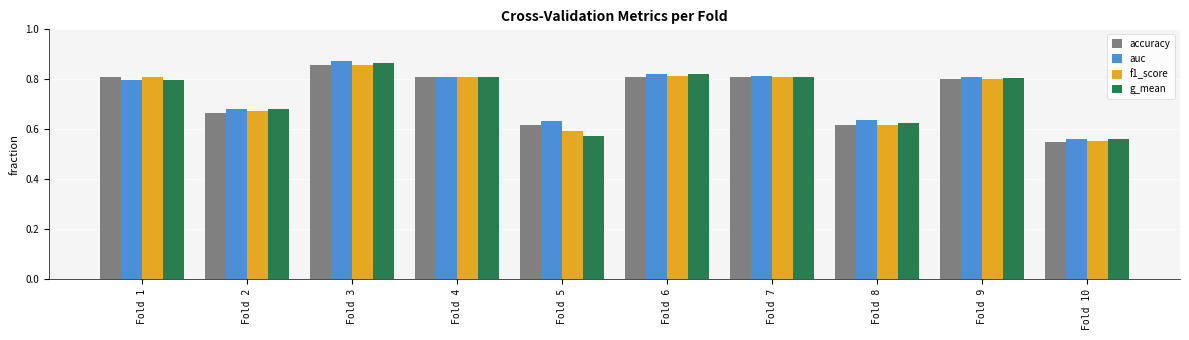

How many groups of bars are there?

10